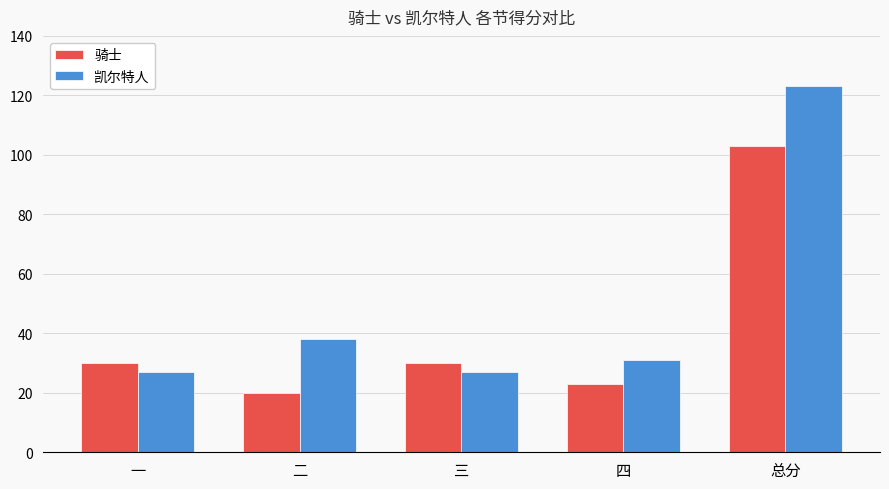

At which label is 凯尔特人 closest to 75?

二